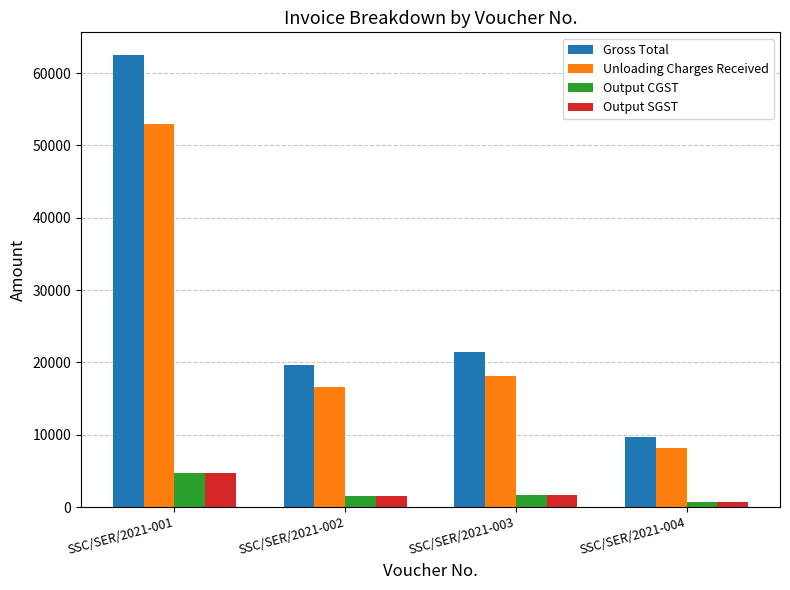

Which series has the largest total across all categories?

Gross Total